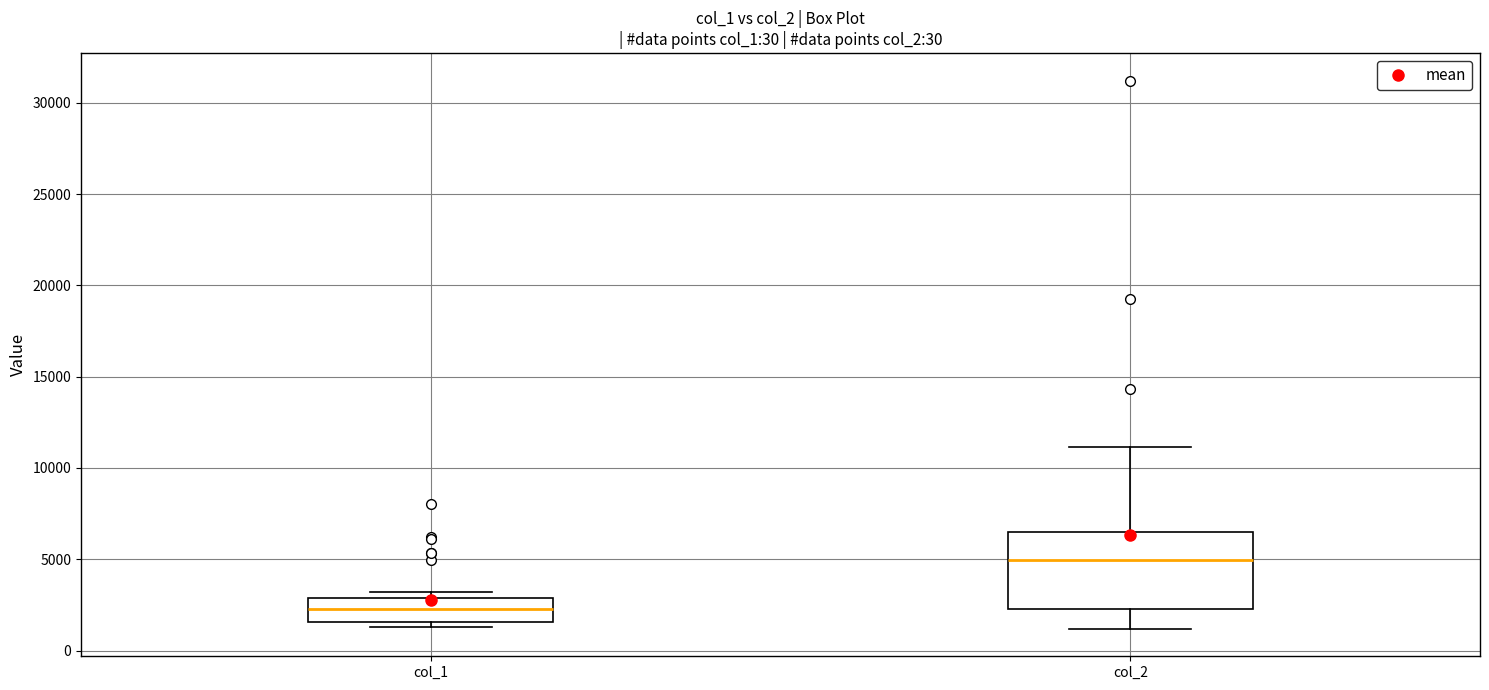

Where does the median line of the box for col_1 sit on the y-axis? The values are not printed on the chart, so give them approximately, as read against the axis.

2500